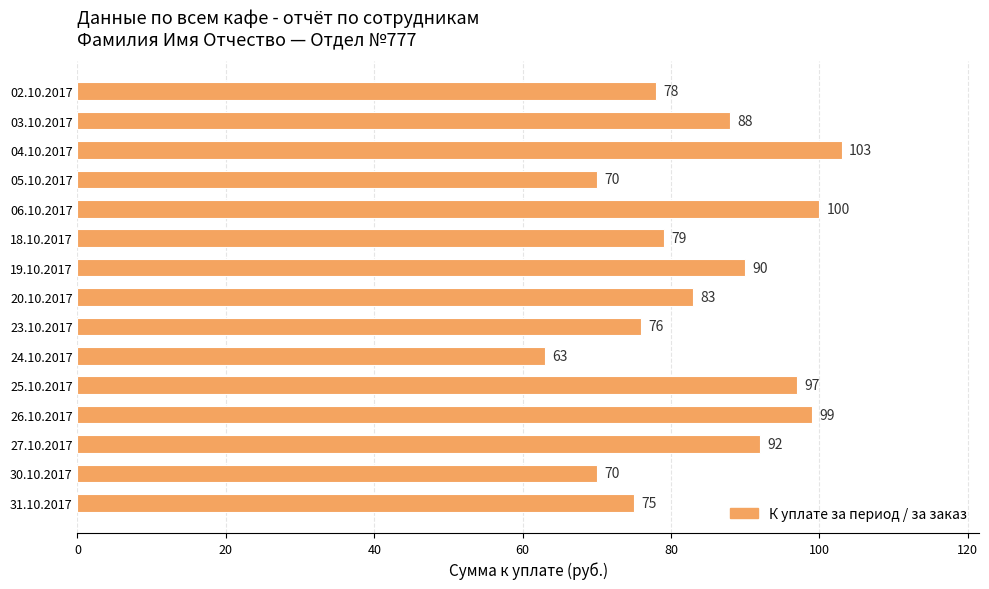

What is the sum of all values?

1263